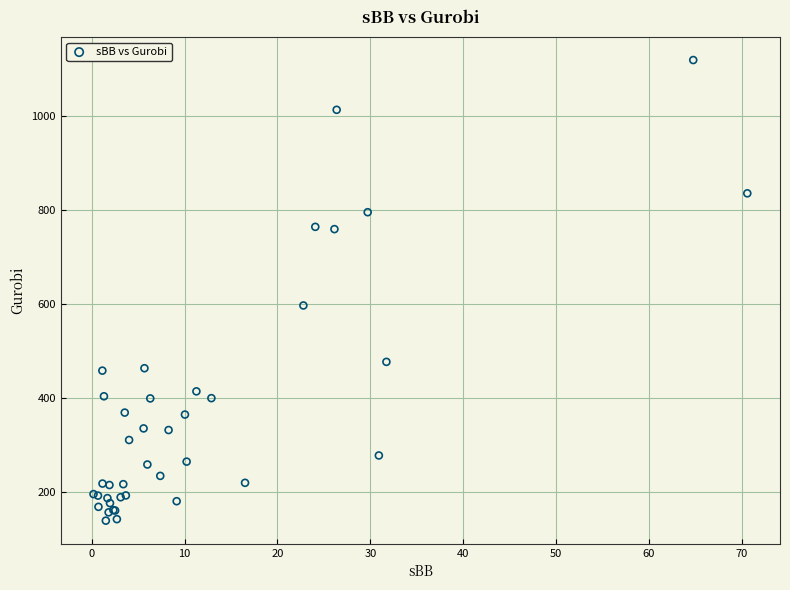

What Y value in the scatter plot is closest to 628?

596.4